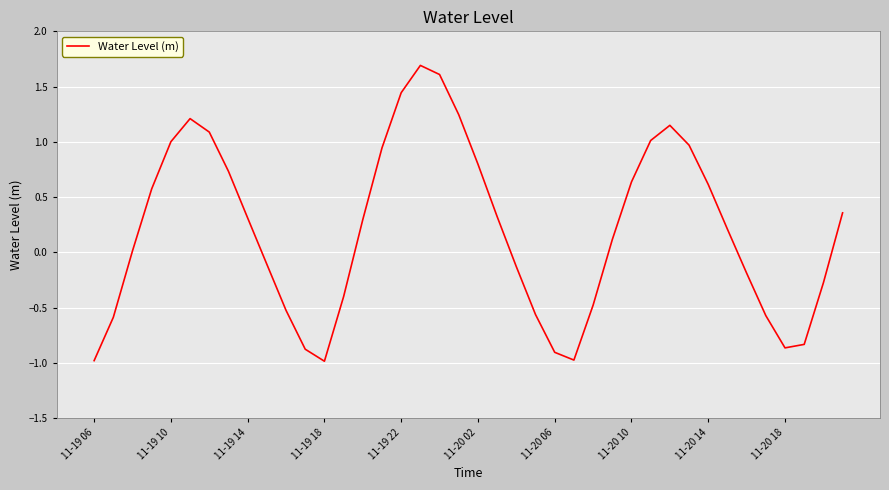

What is the greatest value displayed?

1.7